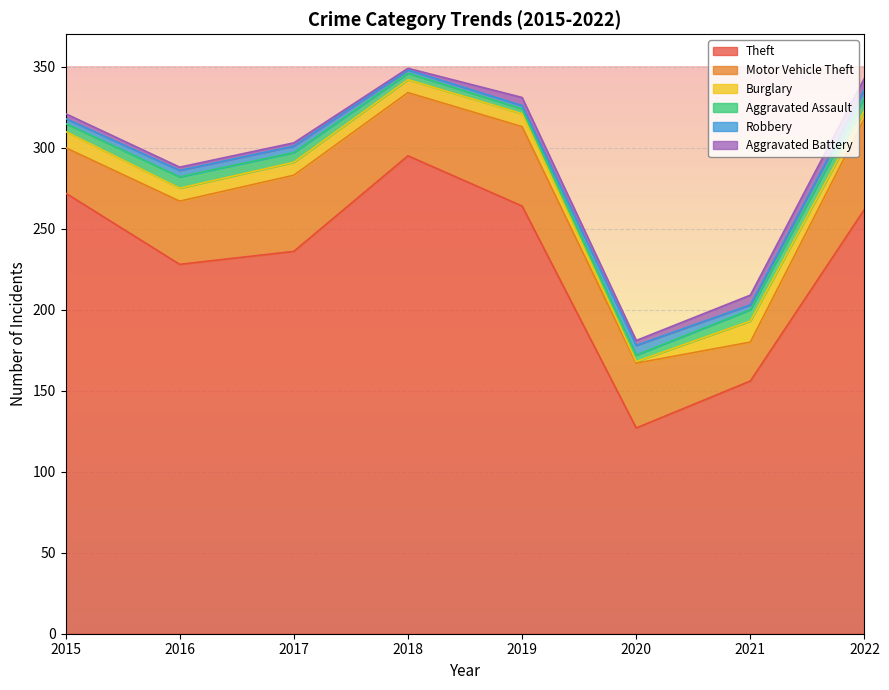

What is the difference between the maximum and minimum values in the Robbery series?

4